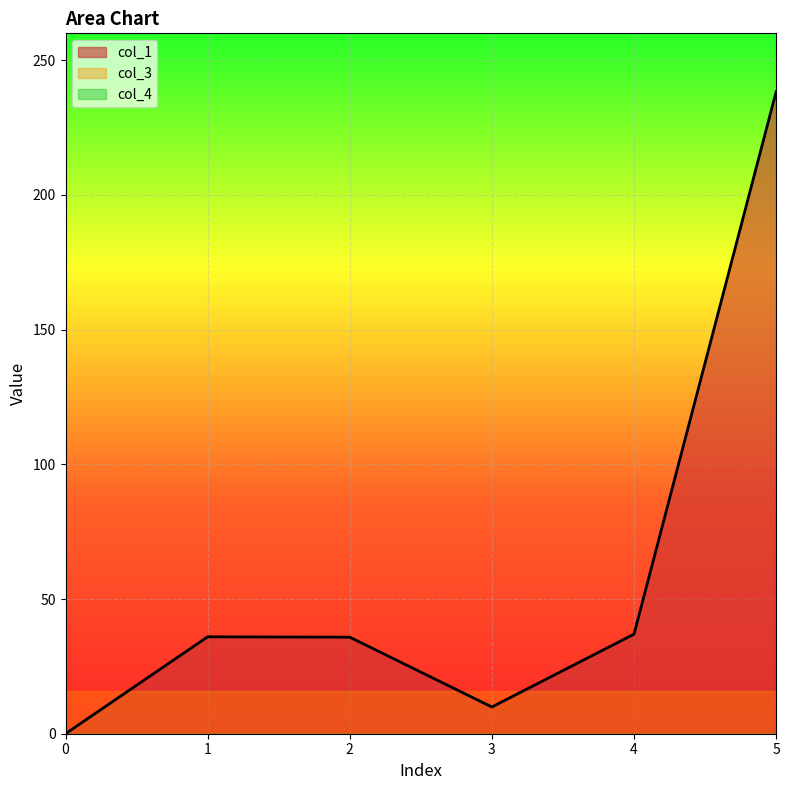

Read the col_3 value at 2.

16.0